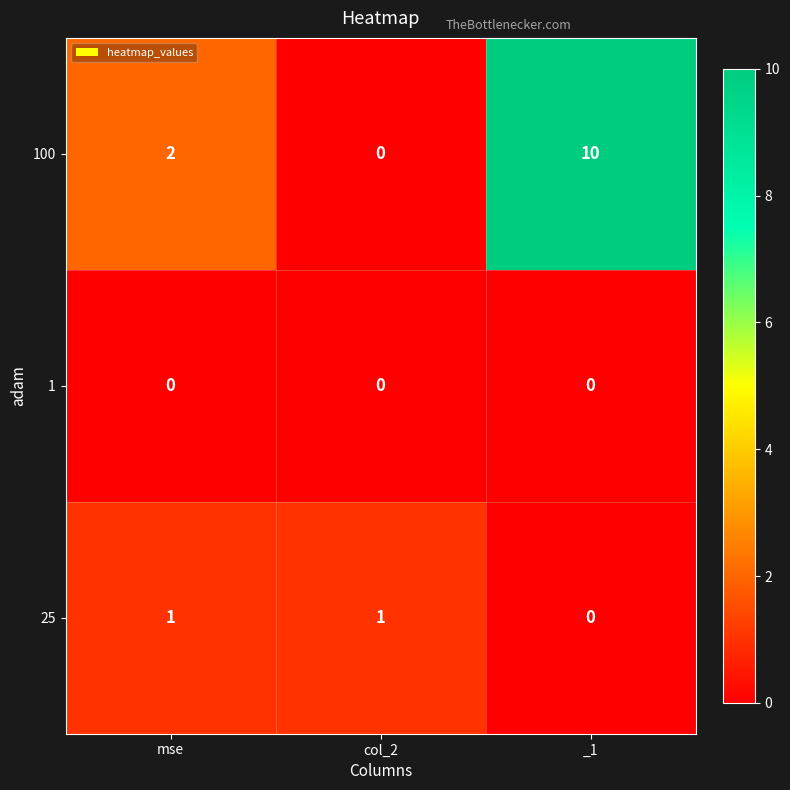

Is it true that 25 equals 2 at col_2?

False